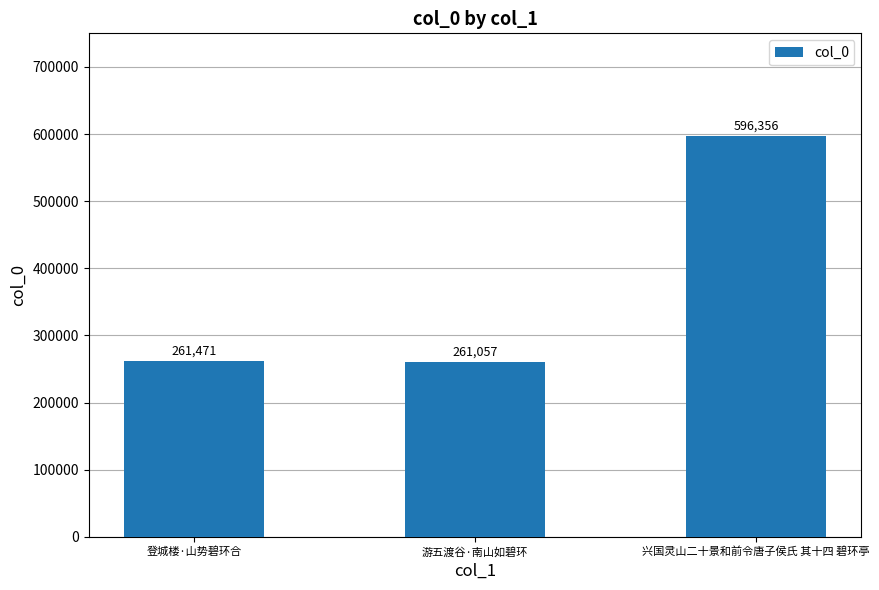

How many bars are there in total?

3